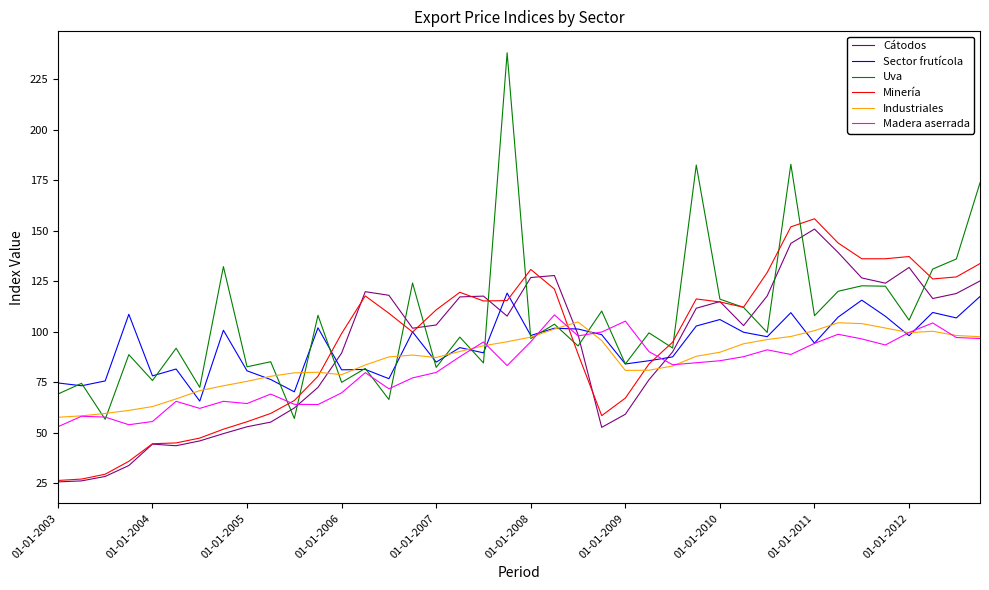

What is the highest value of the Uva series?

238.2